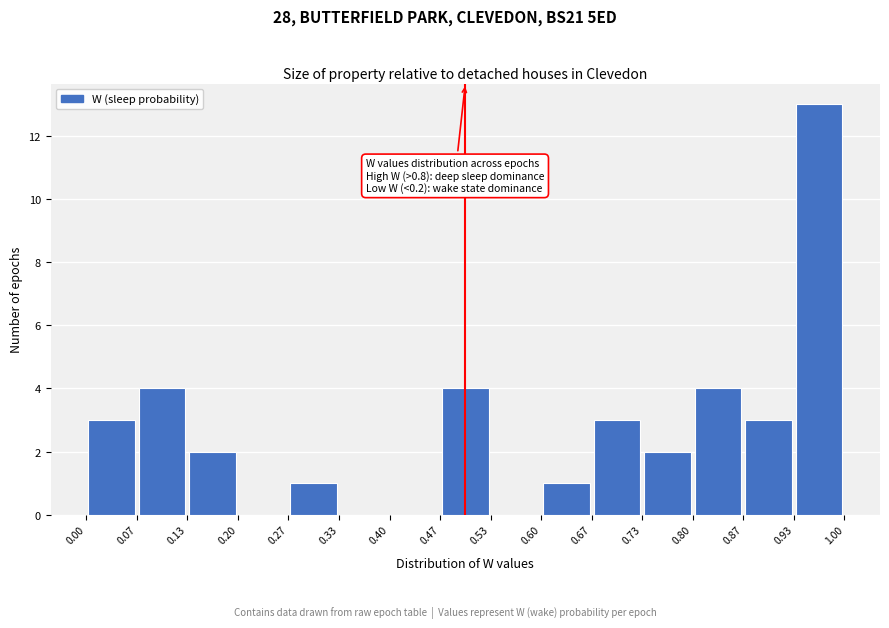

Which range on the x-axis has the tallest bar?

0.93 to 1.00